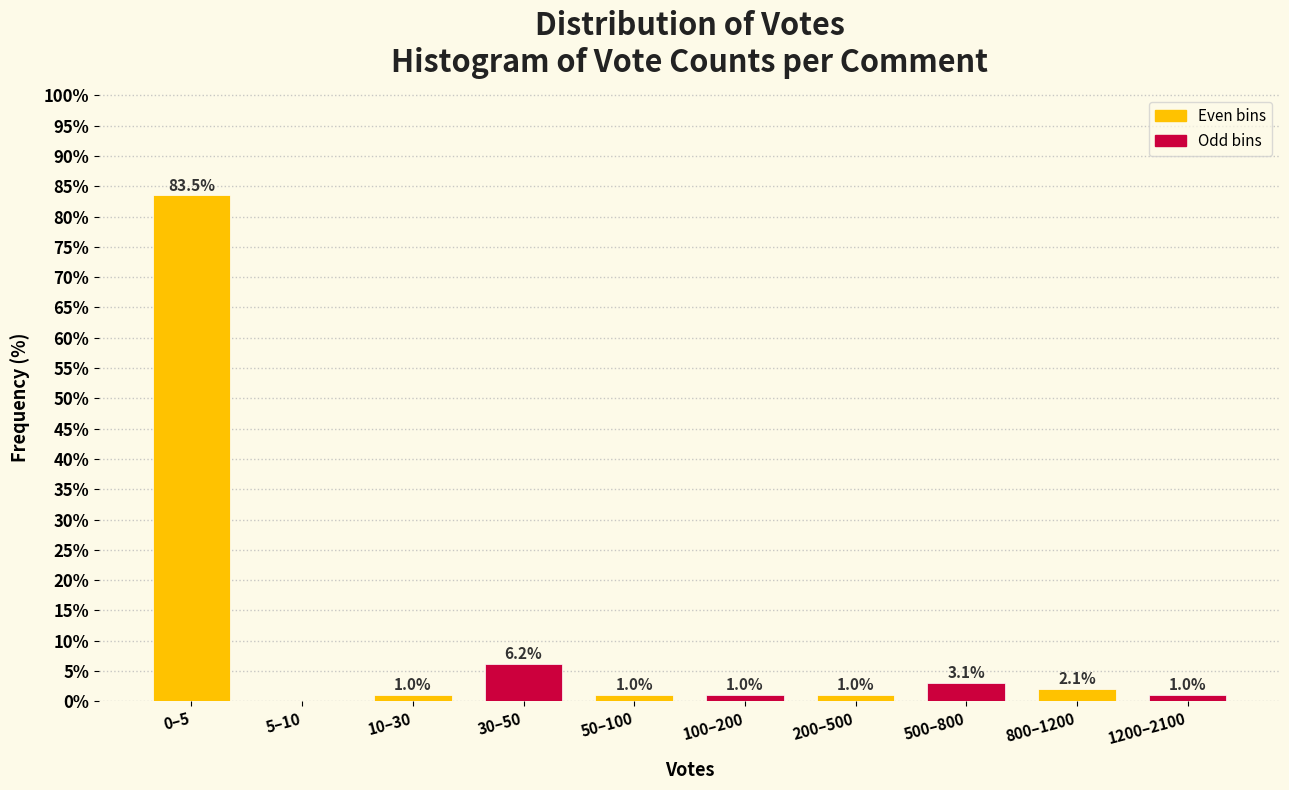

Reading left to right, what are all the values shown in this chart?

0–5=83.5	5–10=0.0	10–30=1.0	30–50=6.2	50–100=1.0	100–200=1.0	200–500=1.0	500–800=3.1	800–1200=2.1	1200–2100=1.0